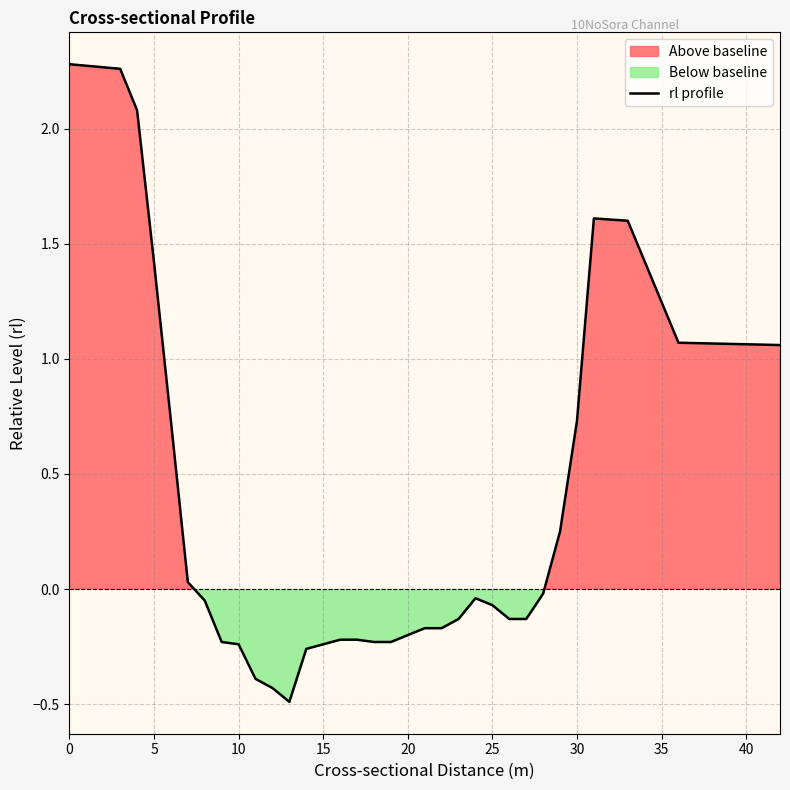

What is the minimum value for rl profile?

-0.5